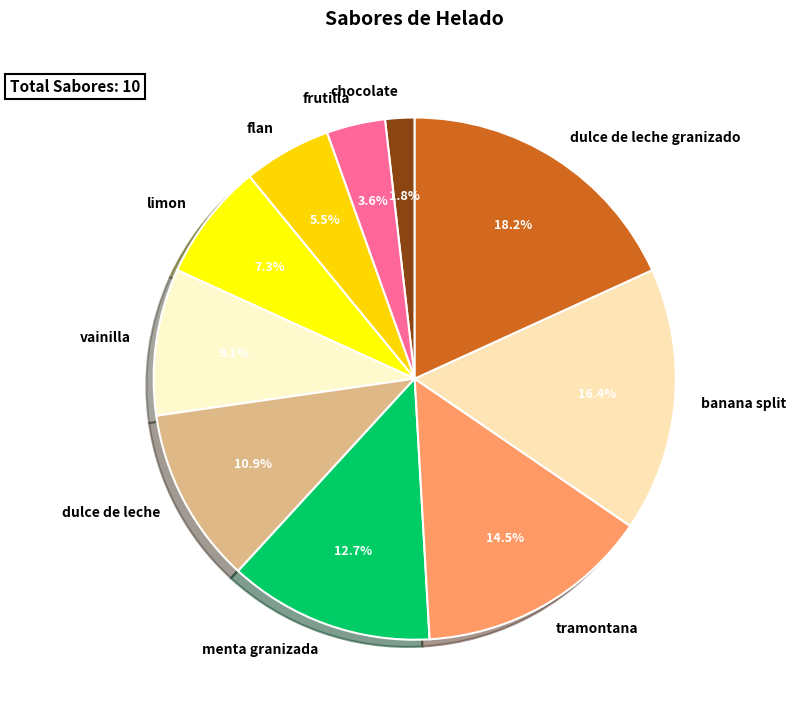

To the nearest percent, what portion does frutilla represent?

4%